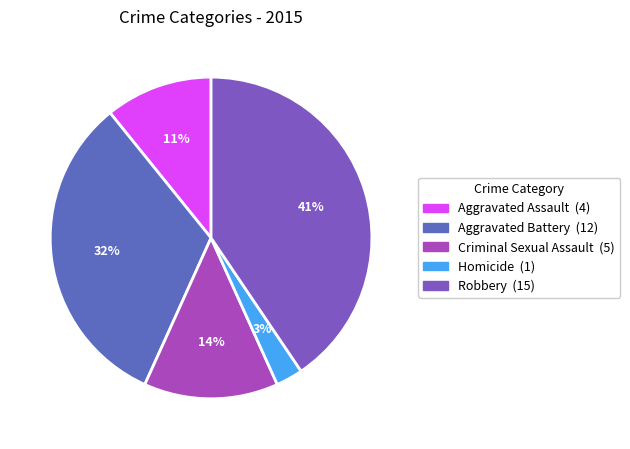

To the nearest percent, what percentage of the pie is Criminal Sexual Assault?

14%